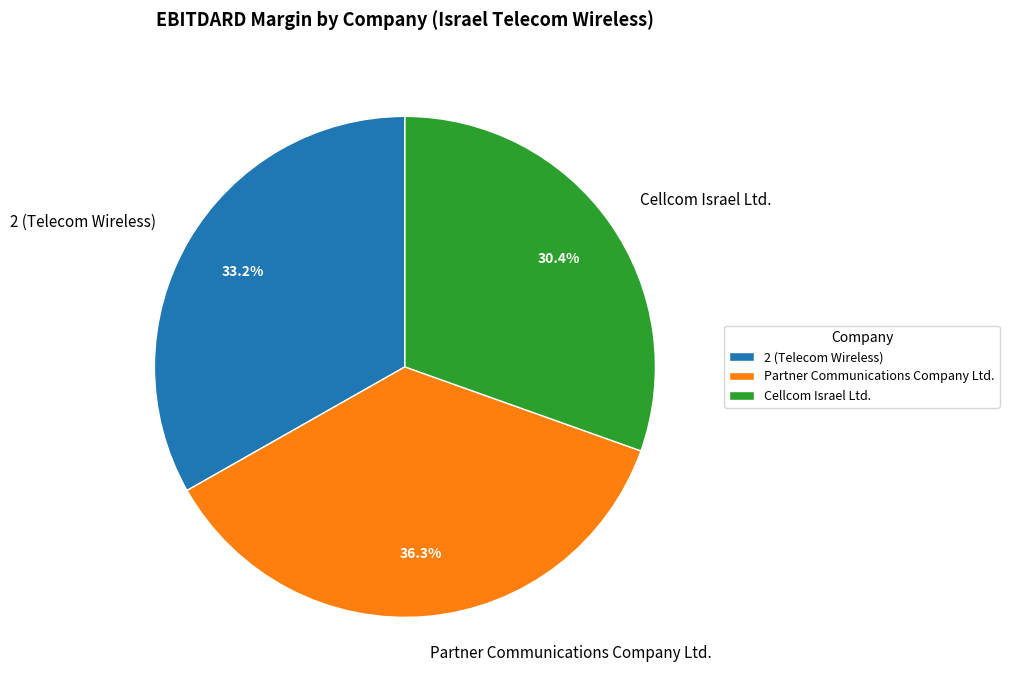

Is 2 (Telecom Wireless) the majority of the pie?

No